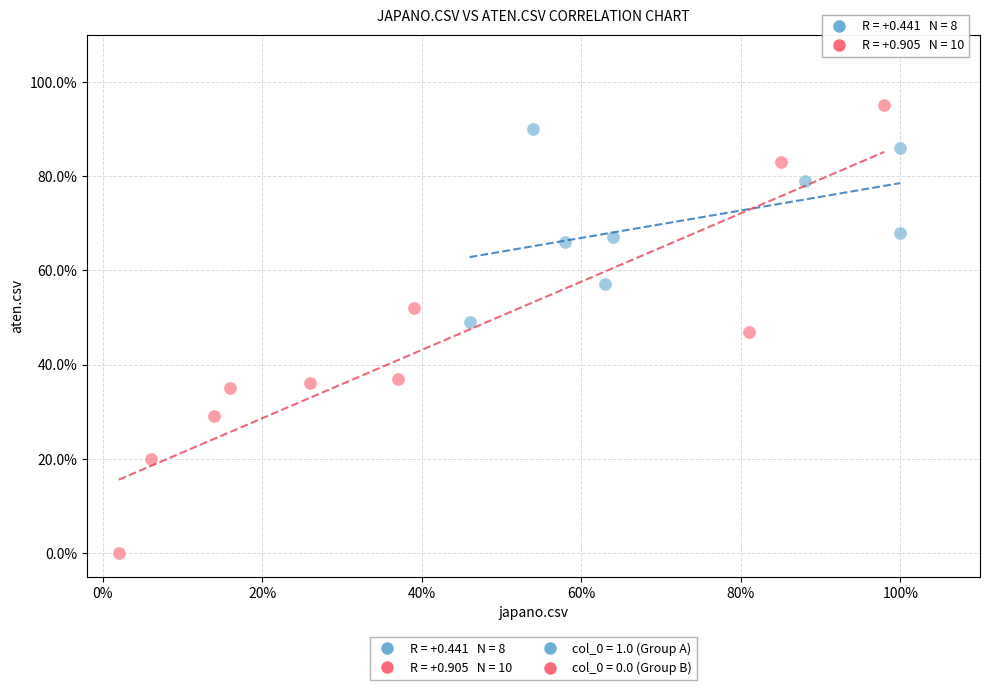

Which series has the widest spread of Y values?

col_0 = 0.0 (Group B)